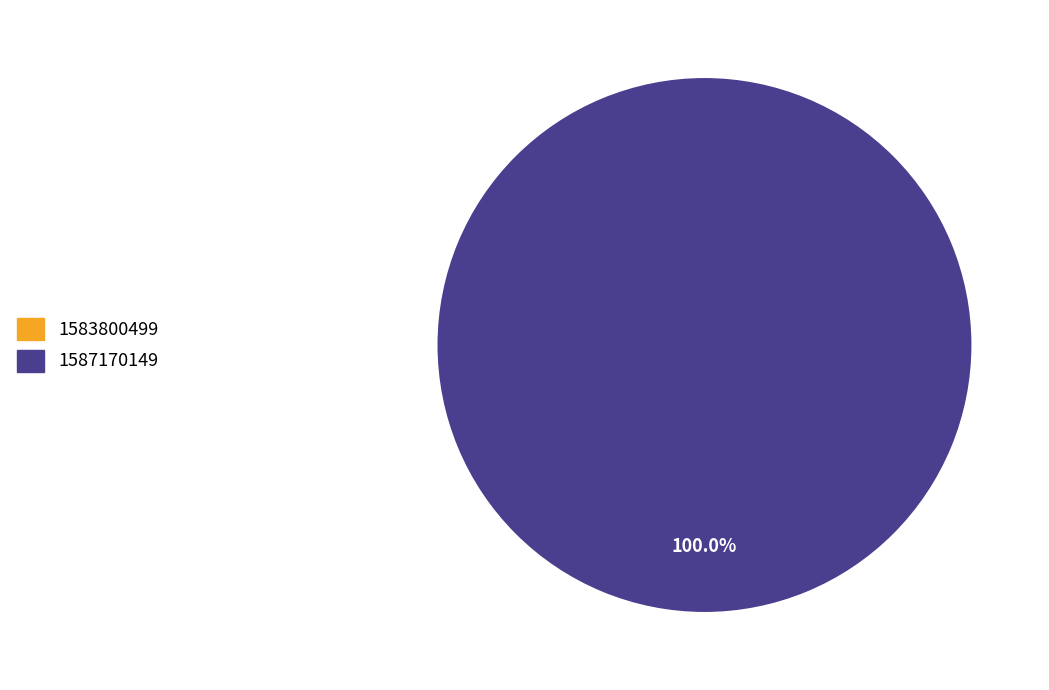

What is the change in value from 1583800499 to 1587170149?

+1